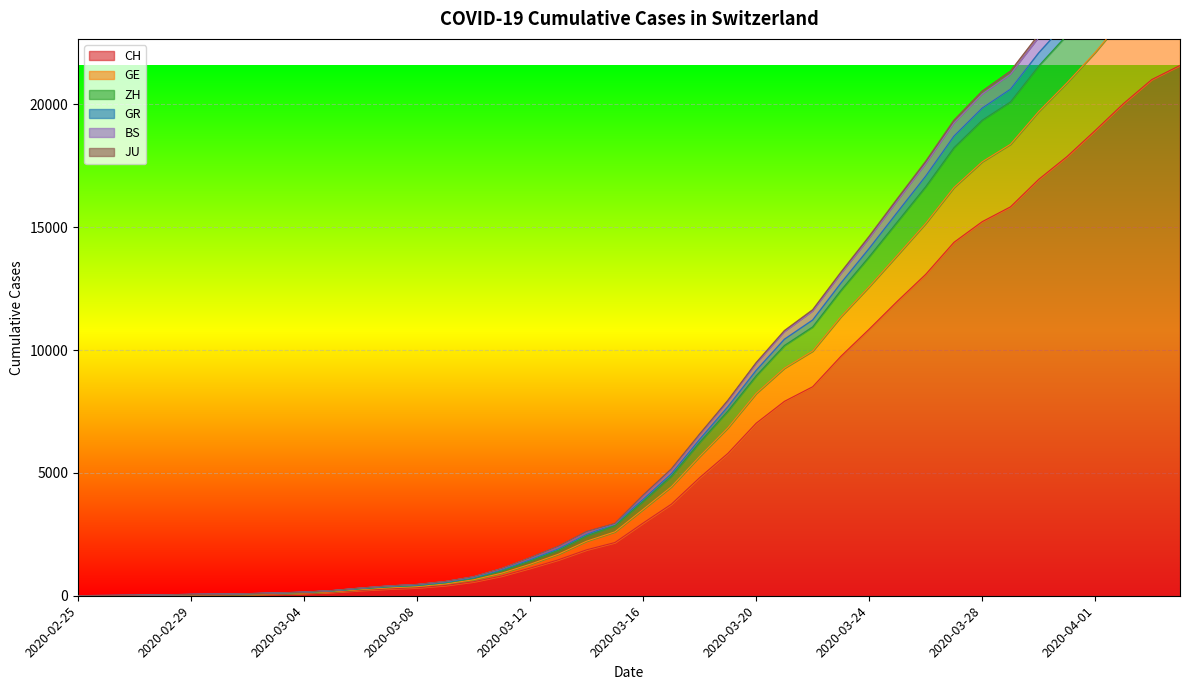

What is the difference between the second highest and second lowest values in the GR series?

28648